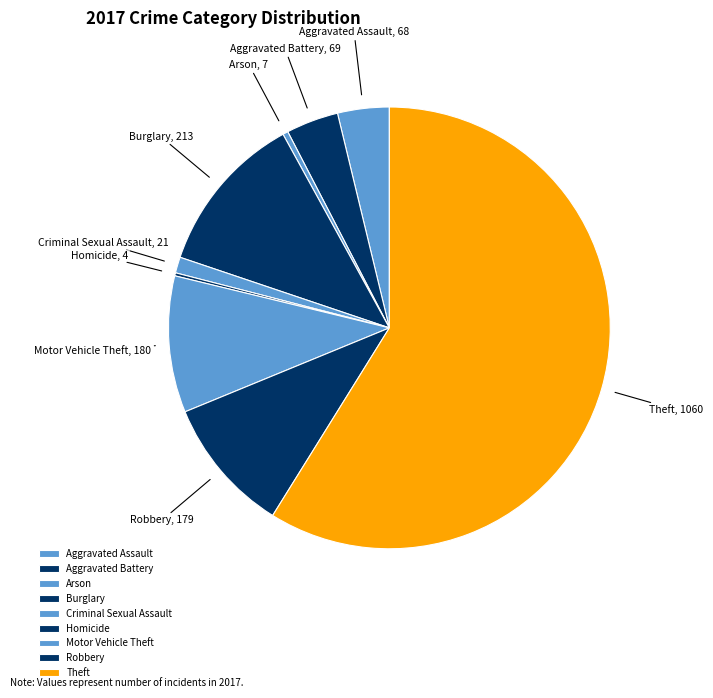

Between Motor Vehicle Theft and Theft, which is larger?

Theft